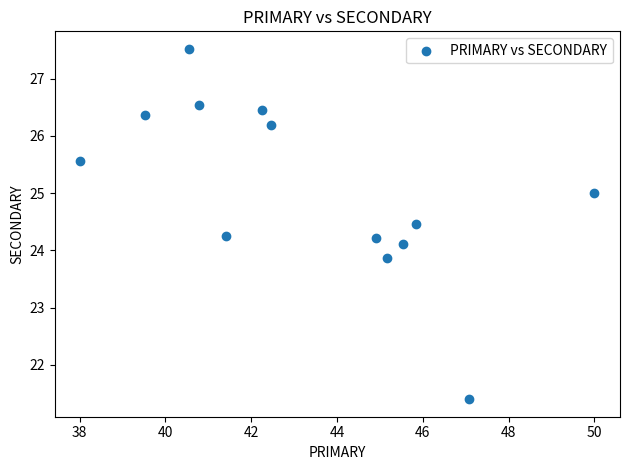

What is the range of X values (max minus min)?

12.0